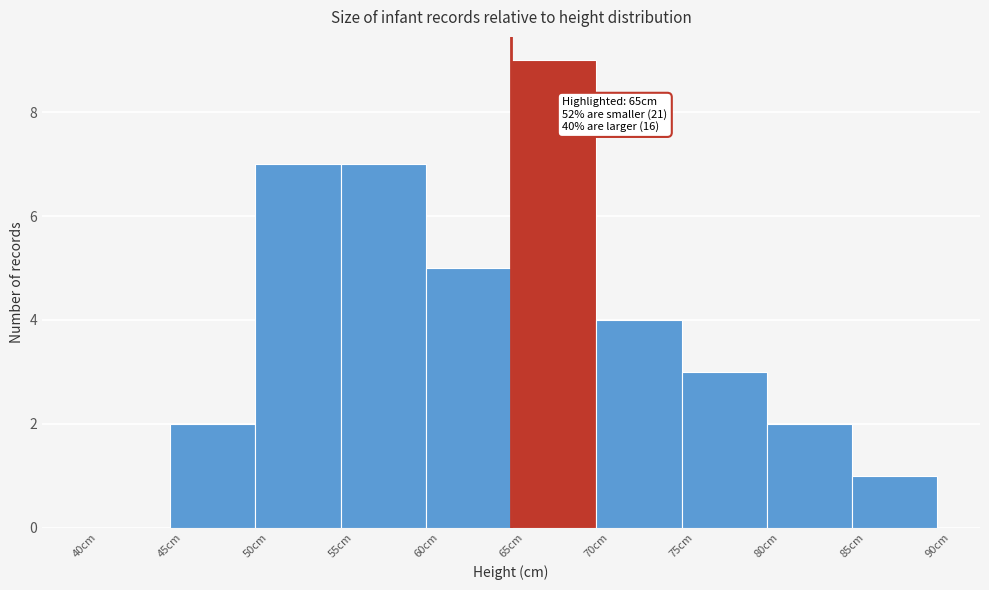

Over which range of the x-axis is the bar tallest?

65 to 70